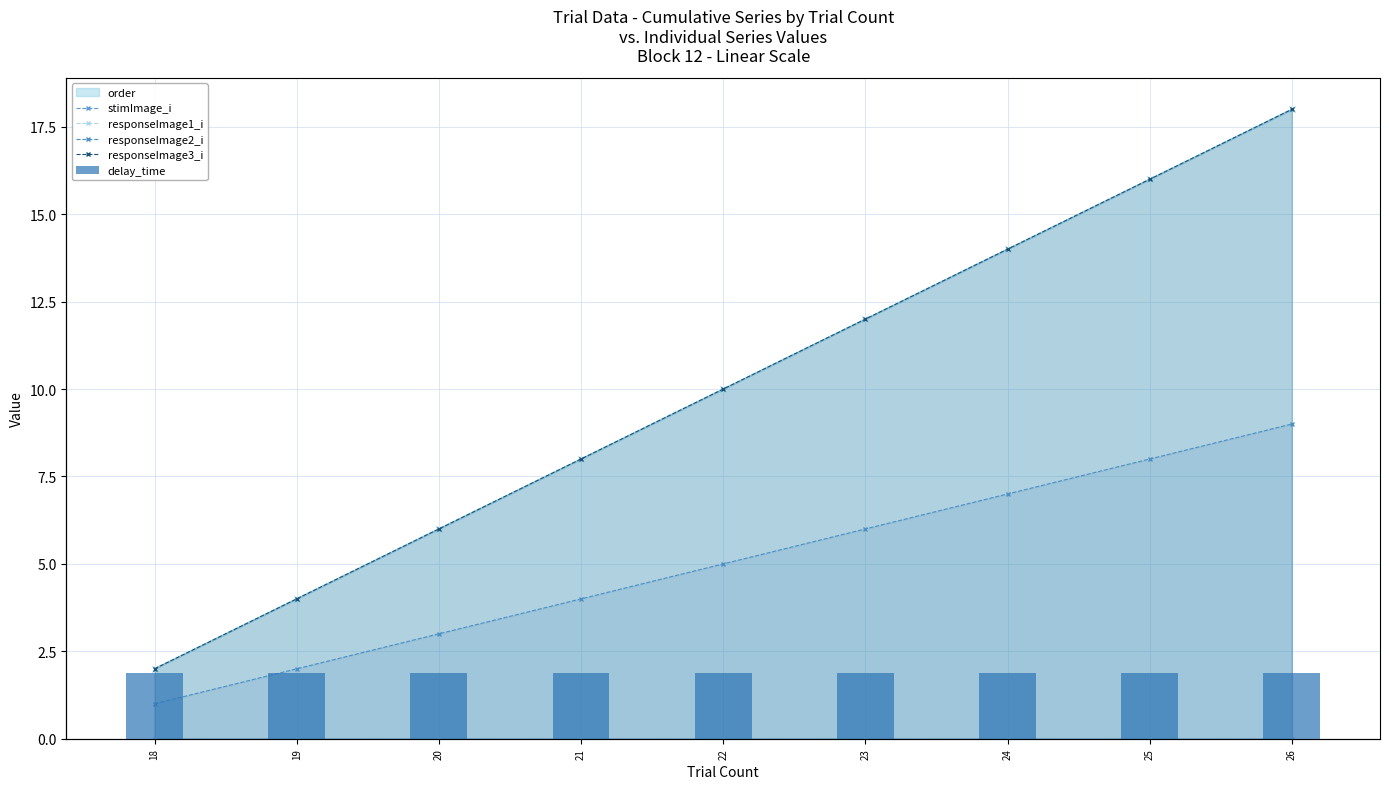

Reading right to left, transcribe all the data shown in this chart.

stimImage_i: 0.0	0.0	0.0	0.0	0.0	0.0	0.0	0.0	0.0
responseImage1_i: 0.0	0.0	0.0	0.0	0.0	0.0	0.0	0.0	0.0
responseImage2_i: 9.0	8.0	7.0	6.0	5.0	4.0	3.0	2.0	1.0
responseImage3_i: 18.0	16.0	14.0	12.0	10.0	8.0	6.0	4.0	2.0
delay_time: 1.7	1.7	1.7	1.7	1.7	1.7	1.7	1.7	1.7